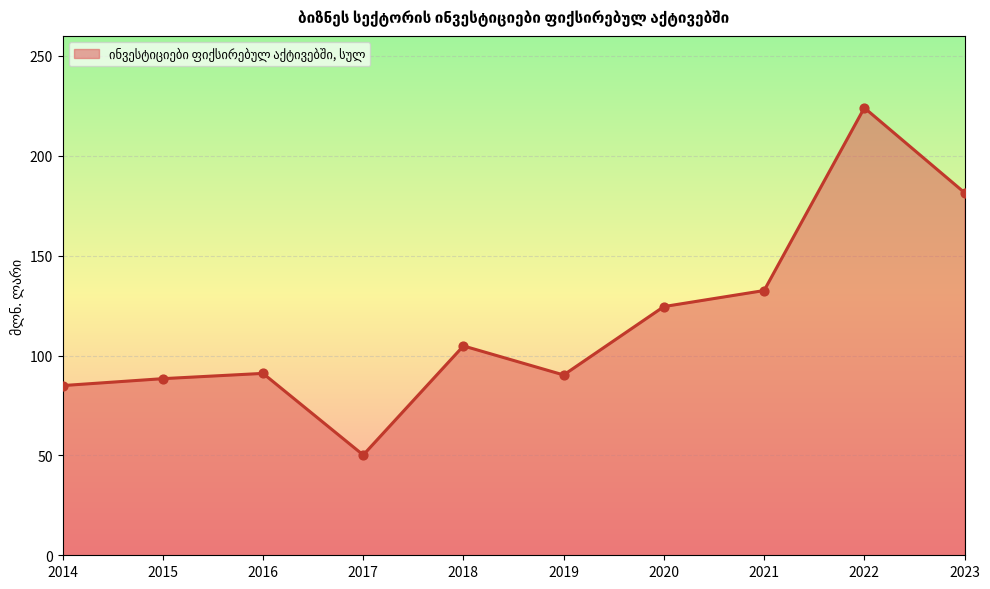

Which has a higher value, 2019 or 2020?

2020